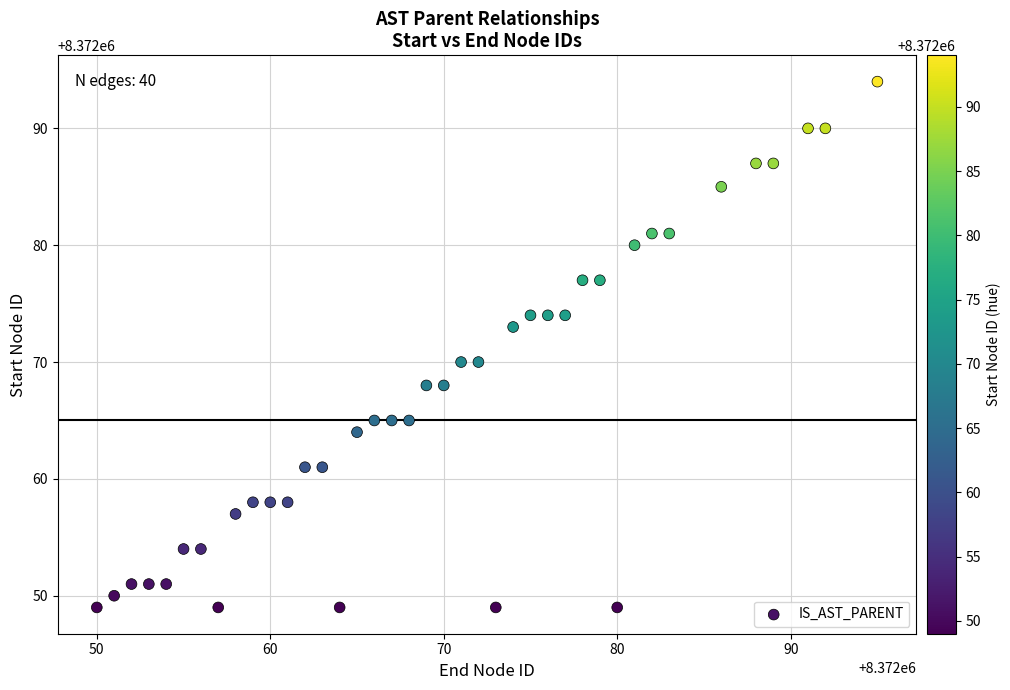

What is the range of Y values (max minus min)?

45